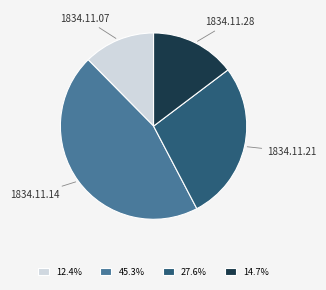

Do 12.4% and 45.3% together represent more than half of the pie?

Yes